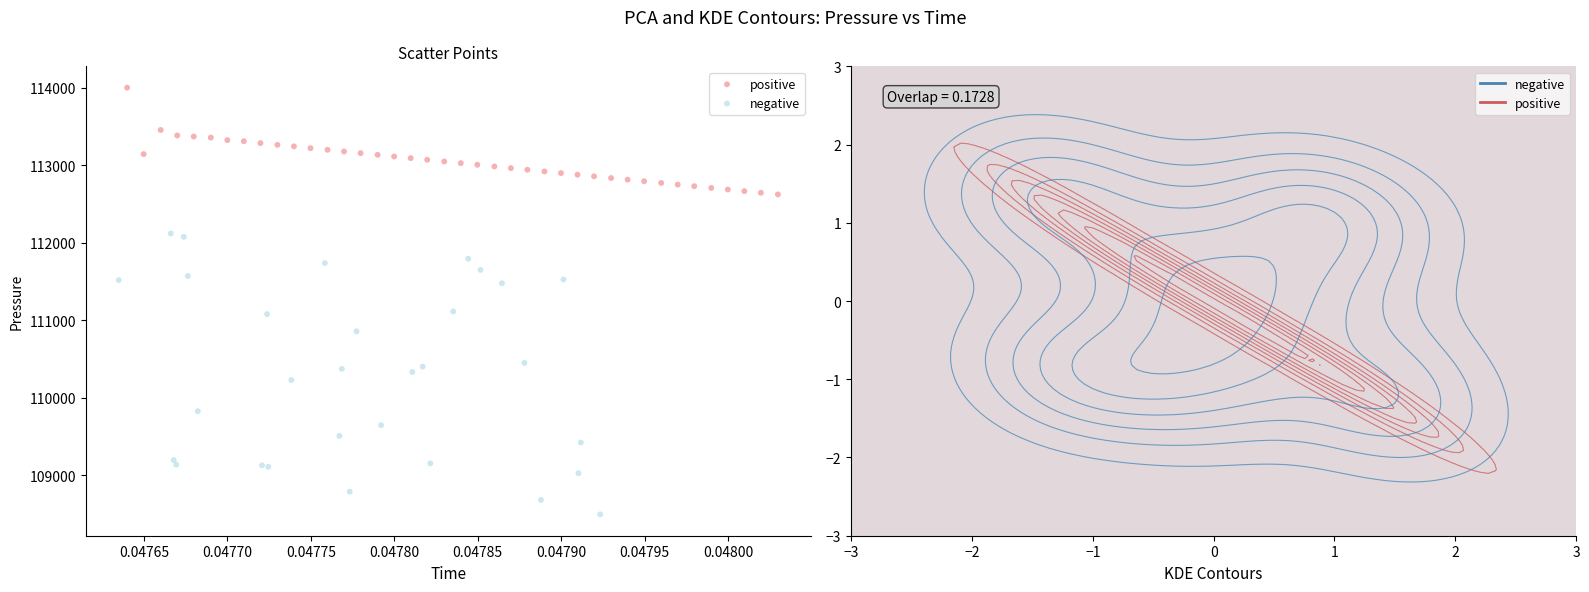

Which series reaches the minimum Y coordinate?

negative